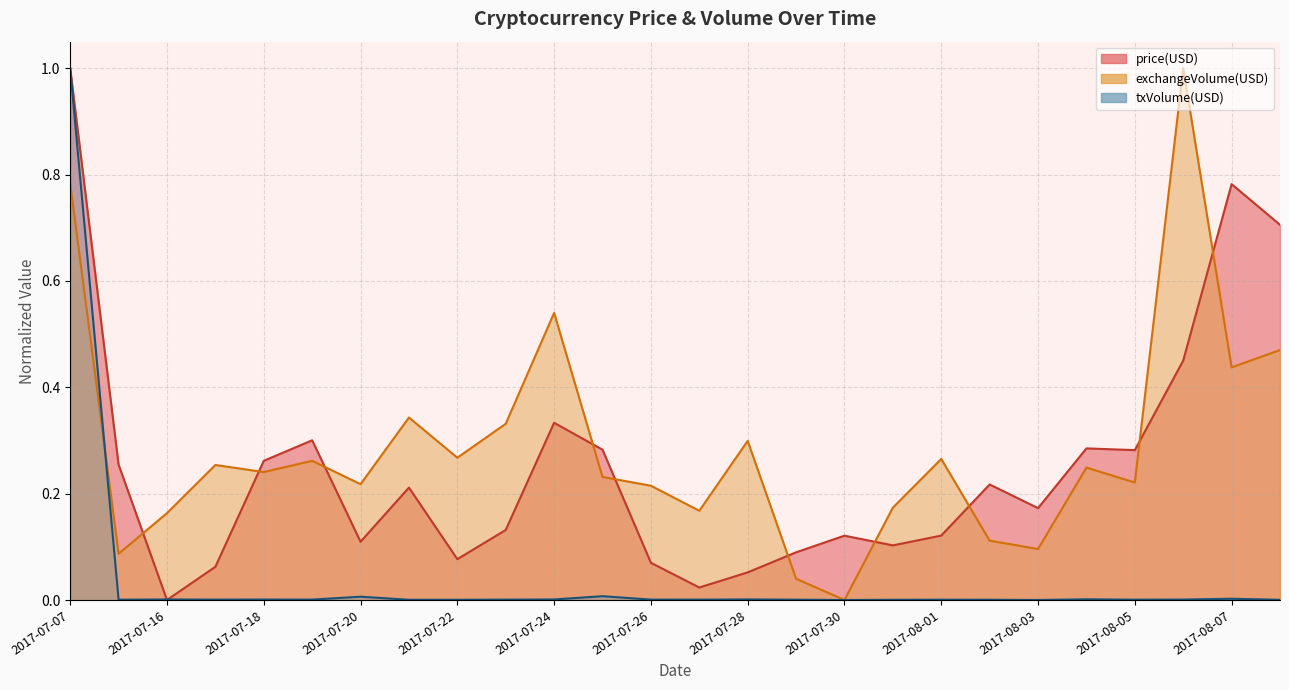

List the labels in order of price(USD) value, largest first.

2017-07-07, 2017-08-07, 2017-08-08, 2017-08-06, 2017-07-24, 2017-07-19, 2017-08-04, 2017-07-25, 2017-08-05, 2017-07-18, 2017-07-15, 2017-08-02, 2017-07-21, 2017-08-03, 2017-07-23, 2017-08-01, 2017-07-30, 2017-07-20, 2017-07-31, 2017-07-29, 2017-07-22, 2017-07-26, 2017-07-17, 2017-07-28, 2017-07-27, 2017-07-16